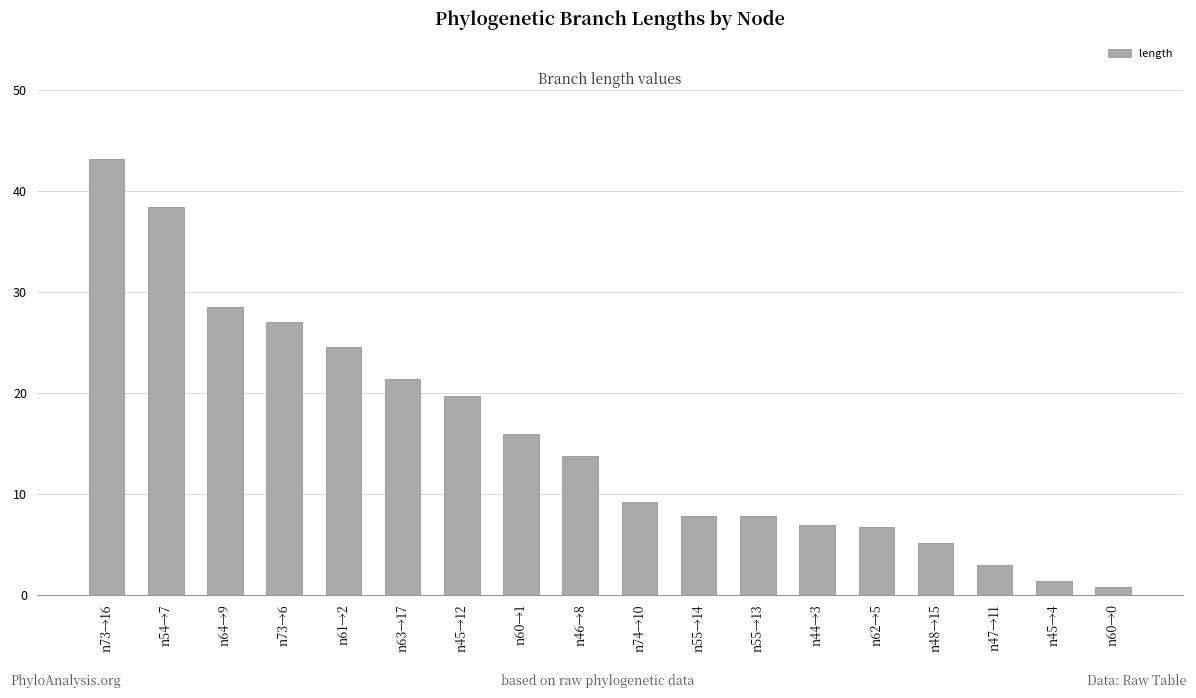

Between n60→1 and n61→2, which is larger?

n61→2